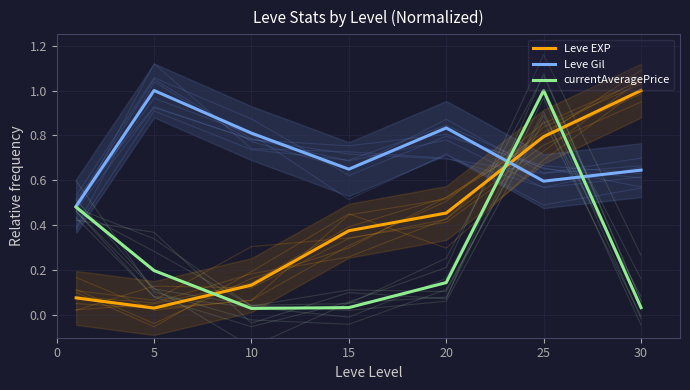

What is the sum of the currentAveragePrice values at 0 and 25?

1.5